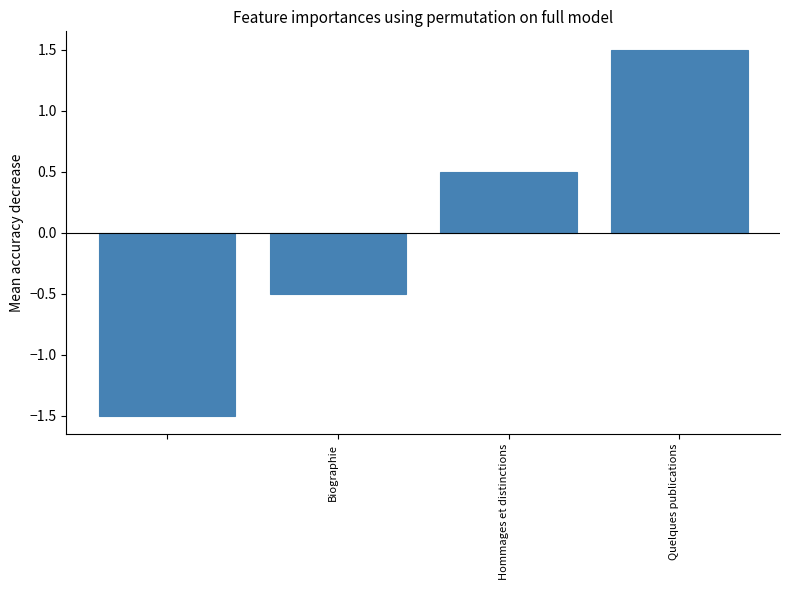

Reading left to right, what are all the values shown in this chart?

-1.5	-0.5	0.5	1.5